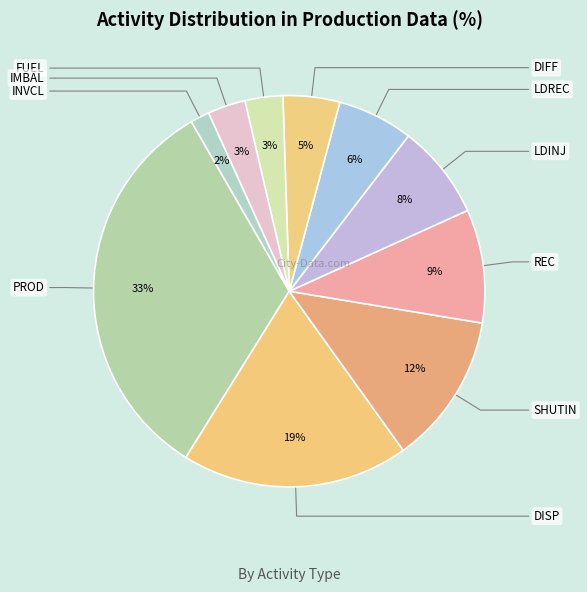

Combined, what portion of the pie is DIFF and SHUTIN?

17.2%